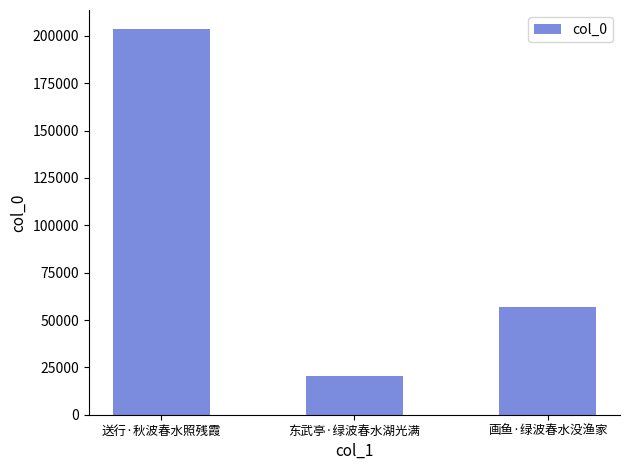

Does the chart contain stacked bars?

No